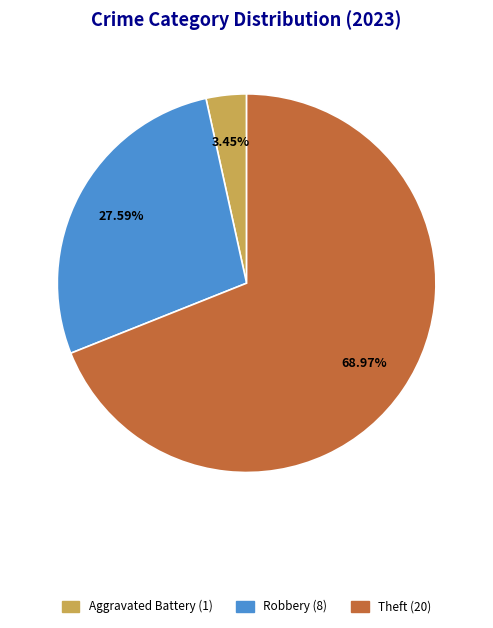

Is there a majority slice in this chart?

Yes